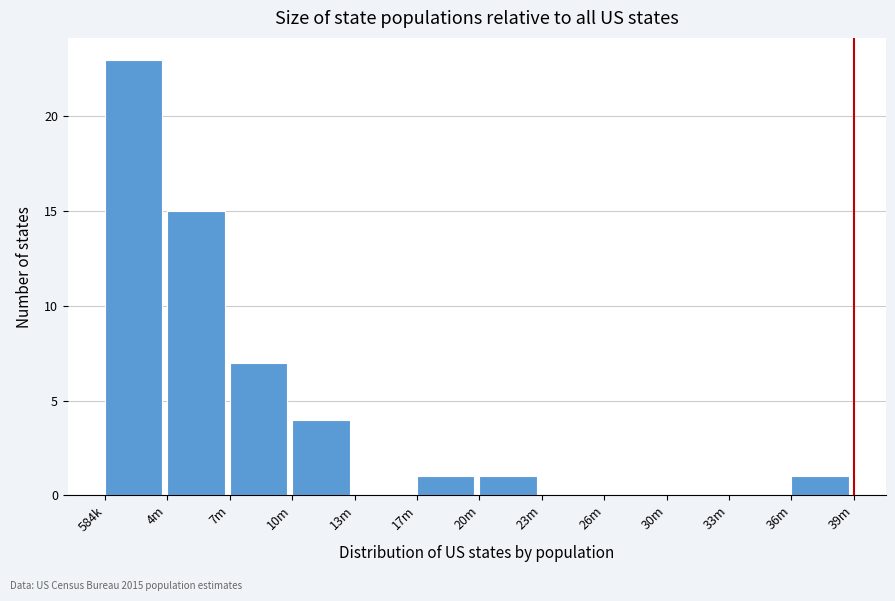

Reading left to right, what are all the values shown in this chart?

584k=23	4m=15	7m=7	10m=4	13m=0	17m=1	20m=1	23m=0	26m=0	30m=0	33m=0	36m=1